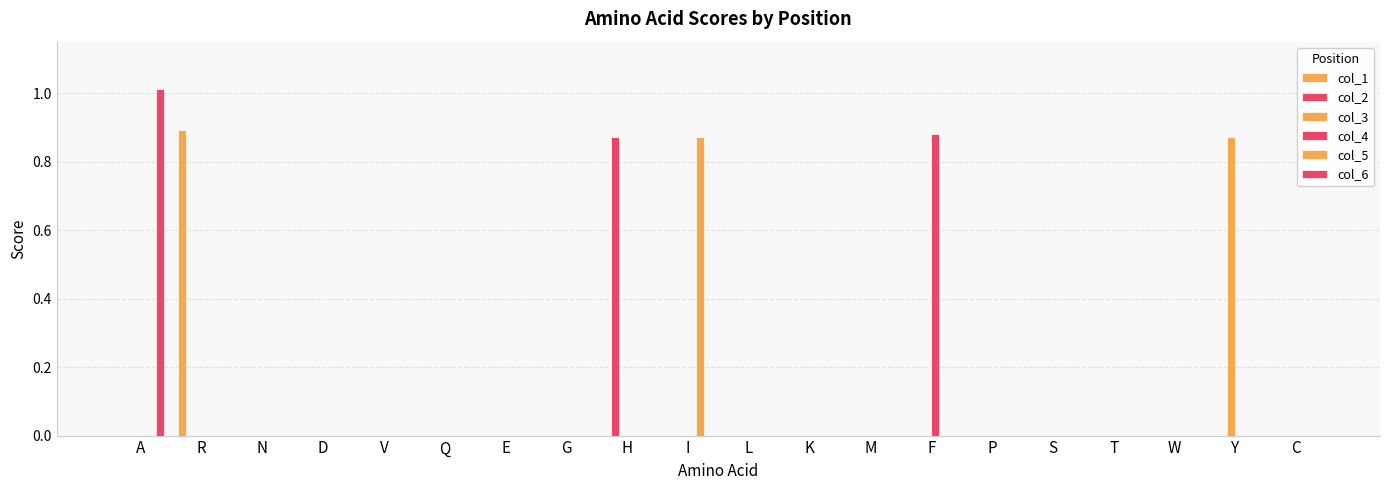

What is the highest value of the col_4 series?

0.9